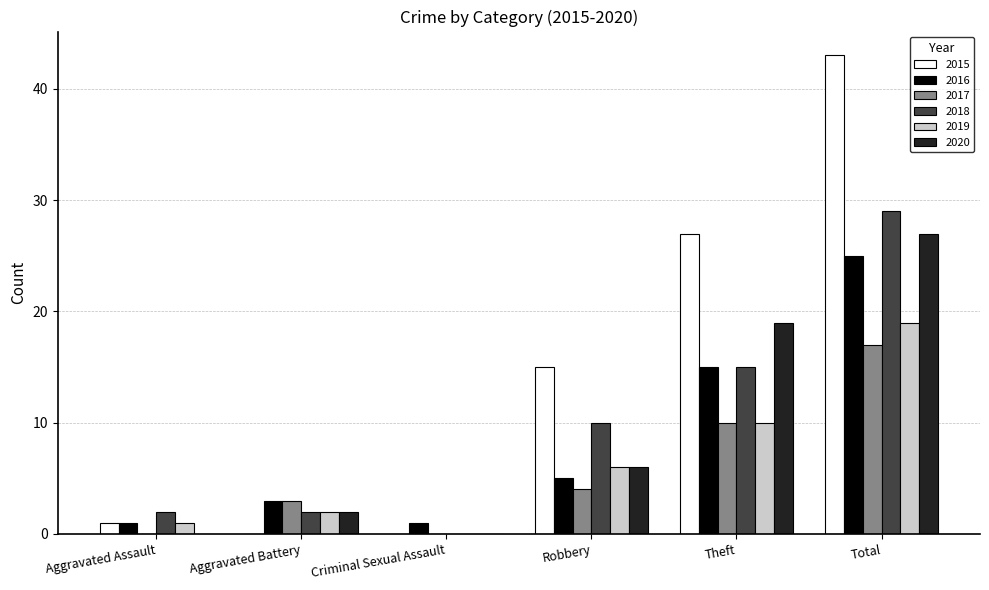

What is the sum of all 2016 values?

50